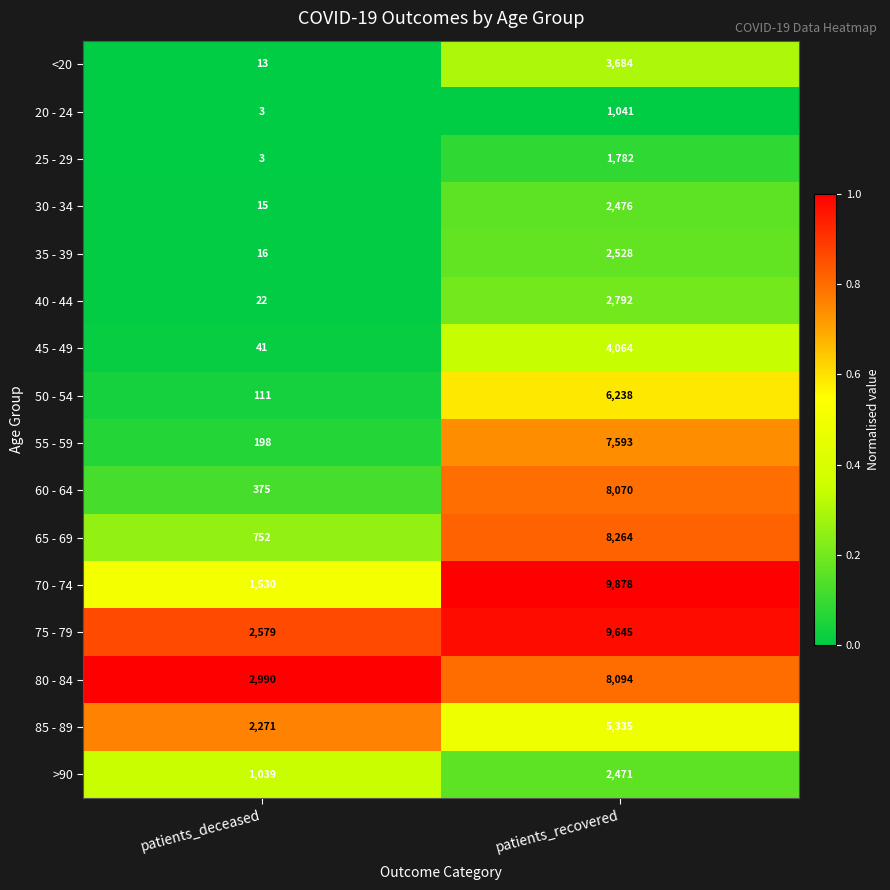

Is the value of 40 - 44 at patients_recovered greater than the value of 20 - 24 at patients_recovered?

Yes